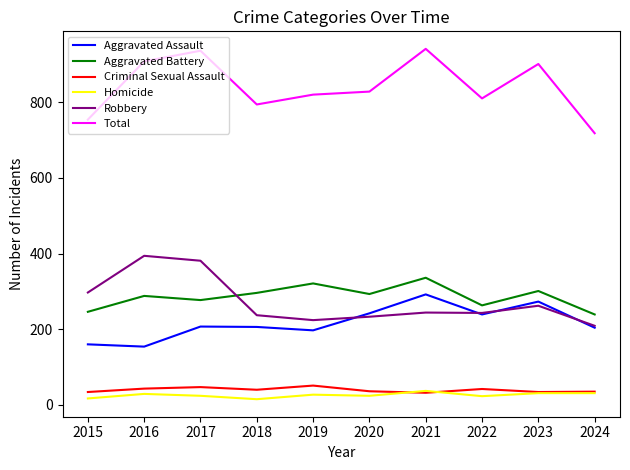

Is the value of Homicide at 2024 greater than the value of Robbery at 2017?

No